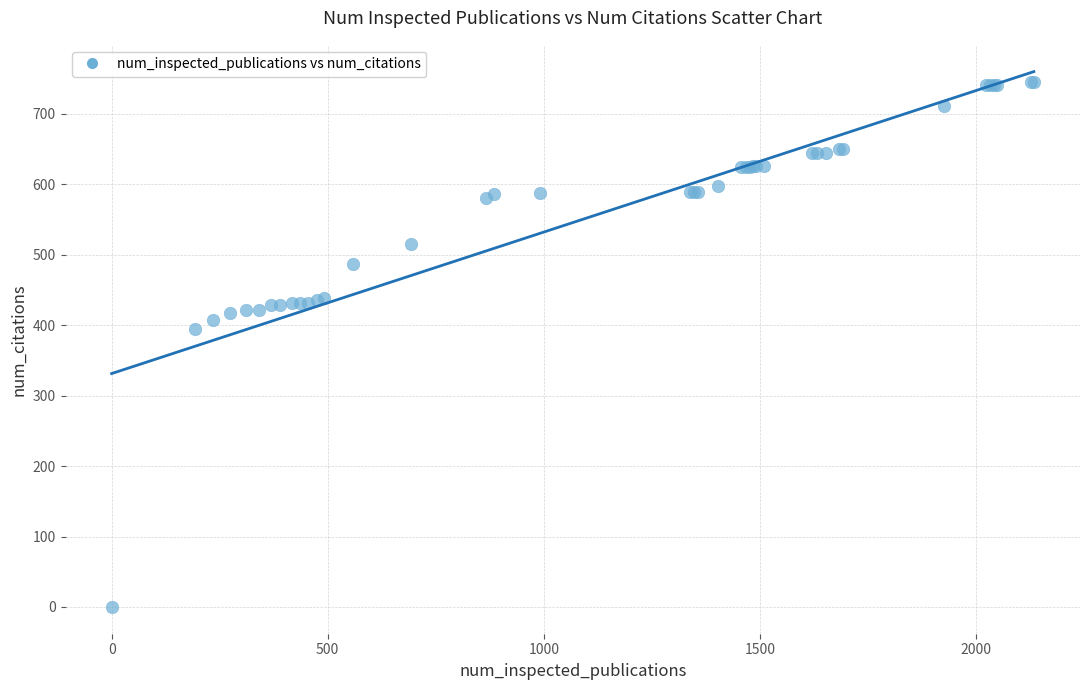

What Y value in the scatter plot is closest to 372?

394